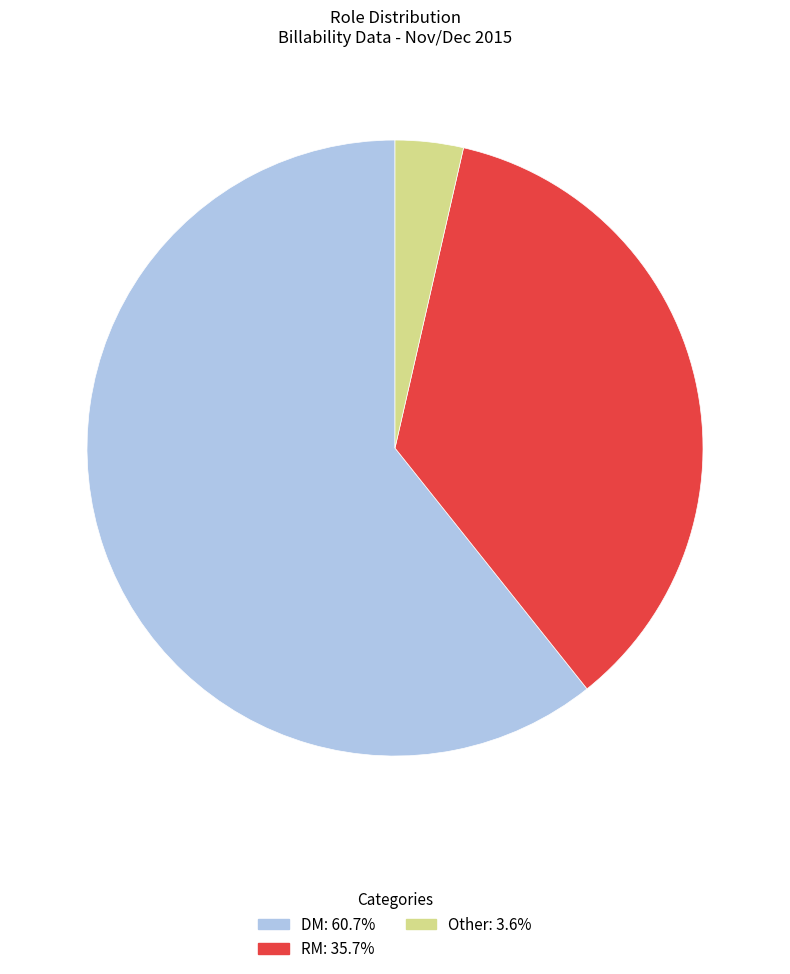

Is the sum of RM and Other greater than half?

No